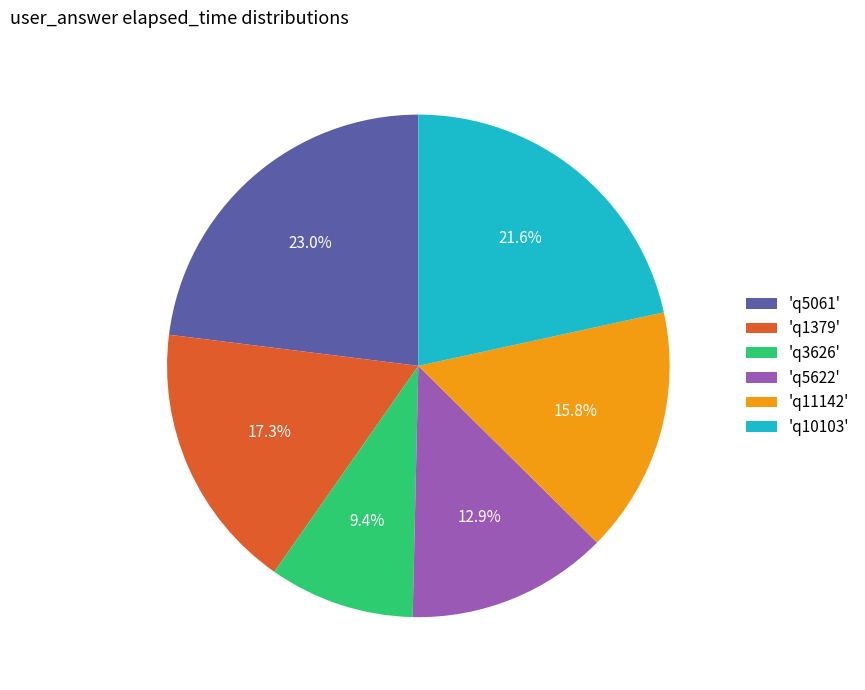

Rank the categories by value from highest to lowest.

'q5061', 'q10103', 'q1379', 'q11142', 'q5622', 'q3626'